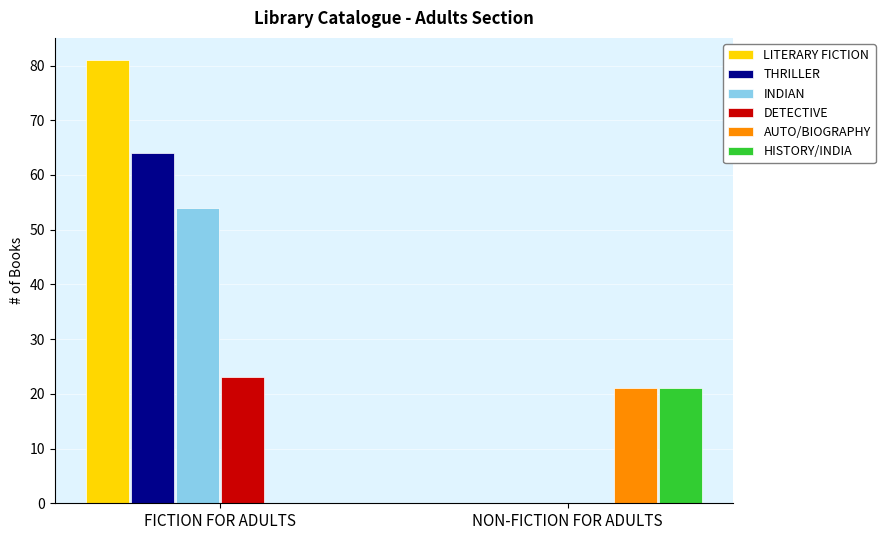

How many positive values does the THRILLER series have?

1